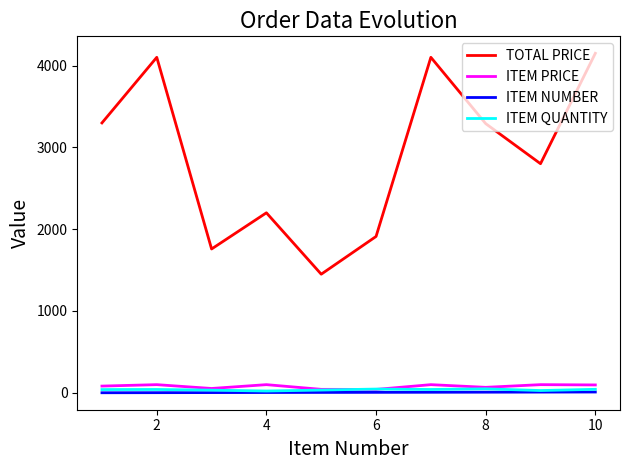

What is the maximum value for ITEM PRICE?

100.0